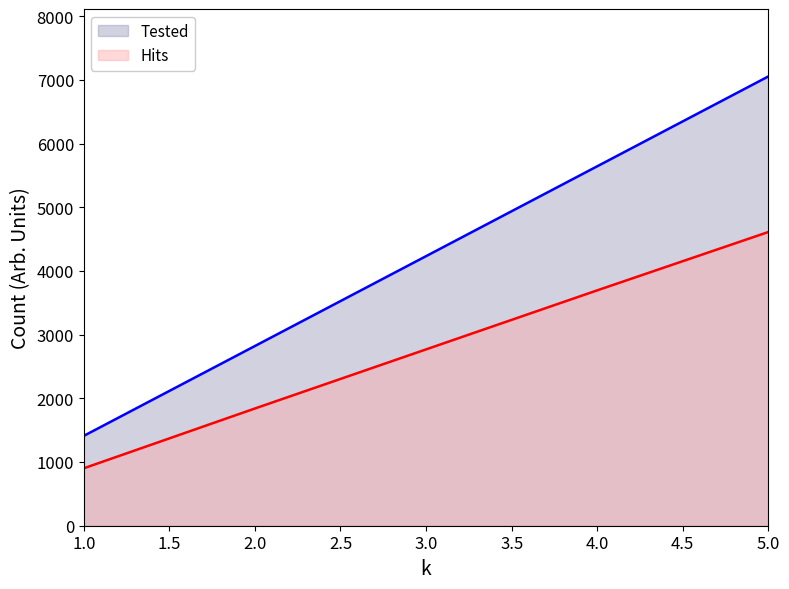

Is it true that Hits equals 2769 at 3?

True